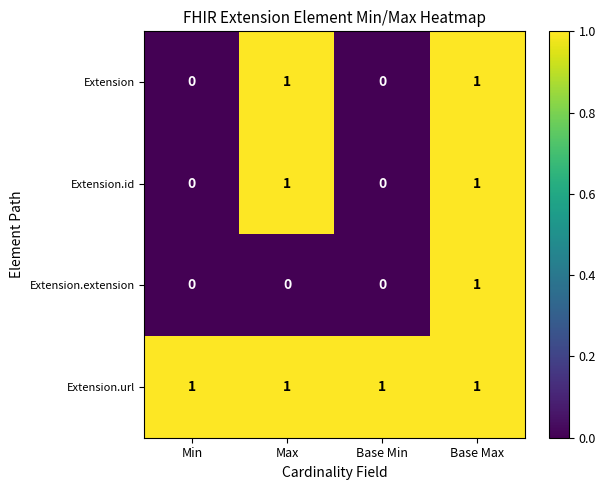

Count the number of categories in the chart.

4